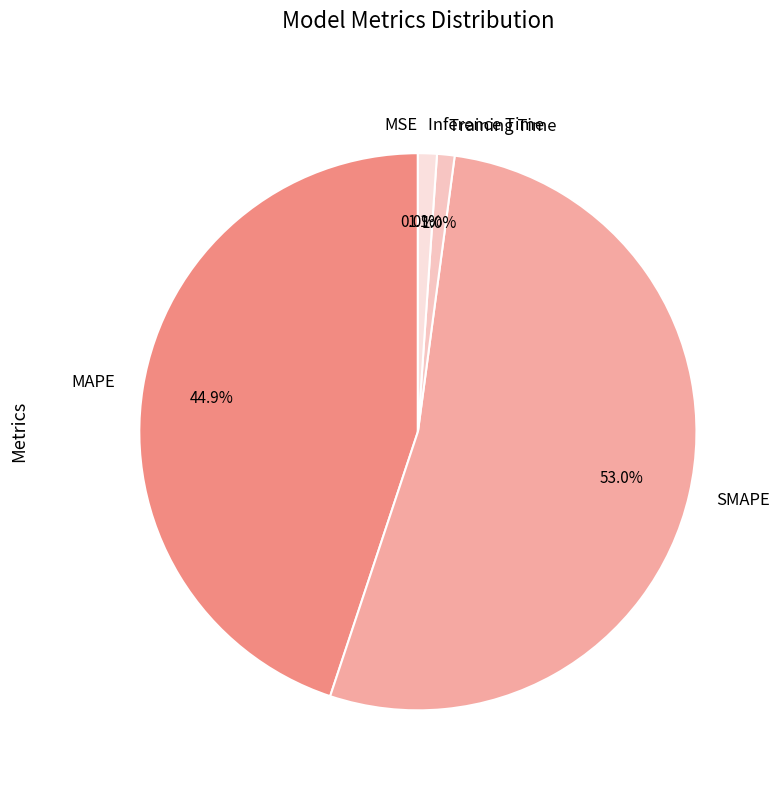

Between MAPE and Inference Time, which is larger?

MAPE